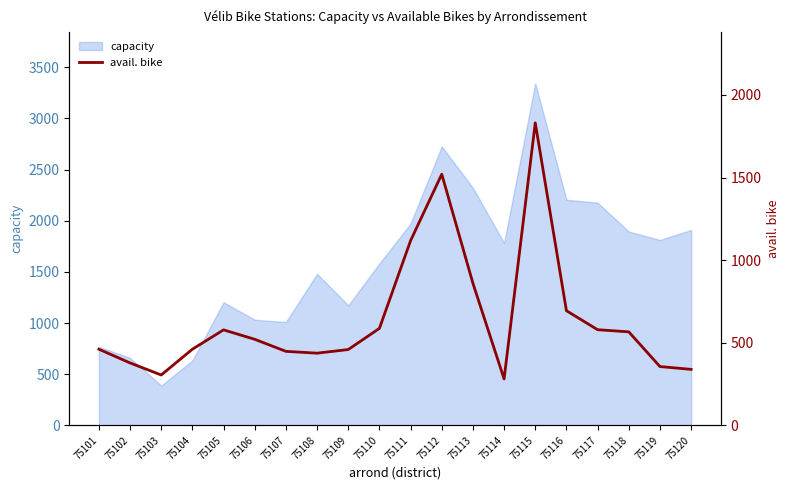

Between 75105 and 75107, which is larger?

75105